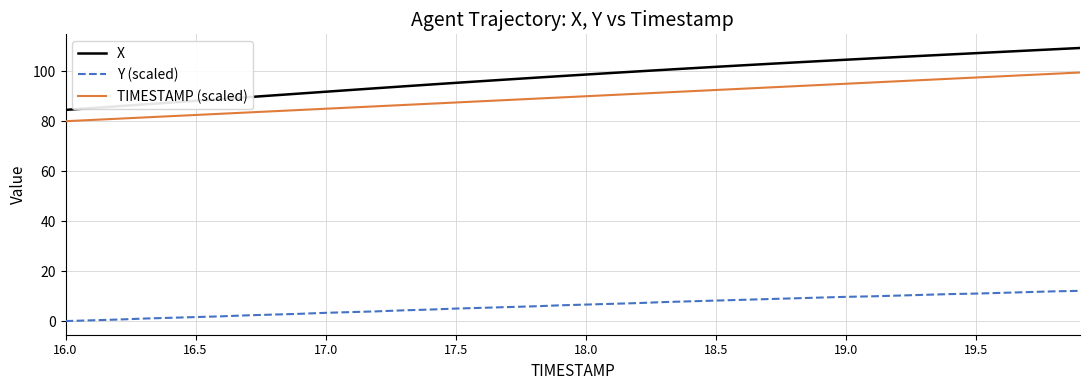

What is the maximum value for Y (scaled)?

12.1